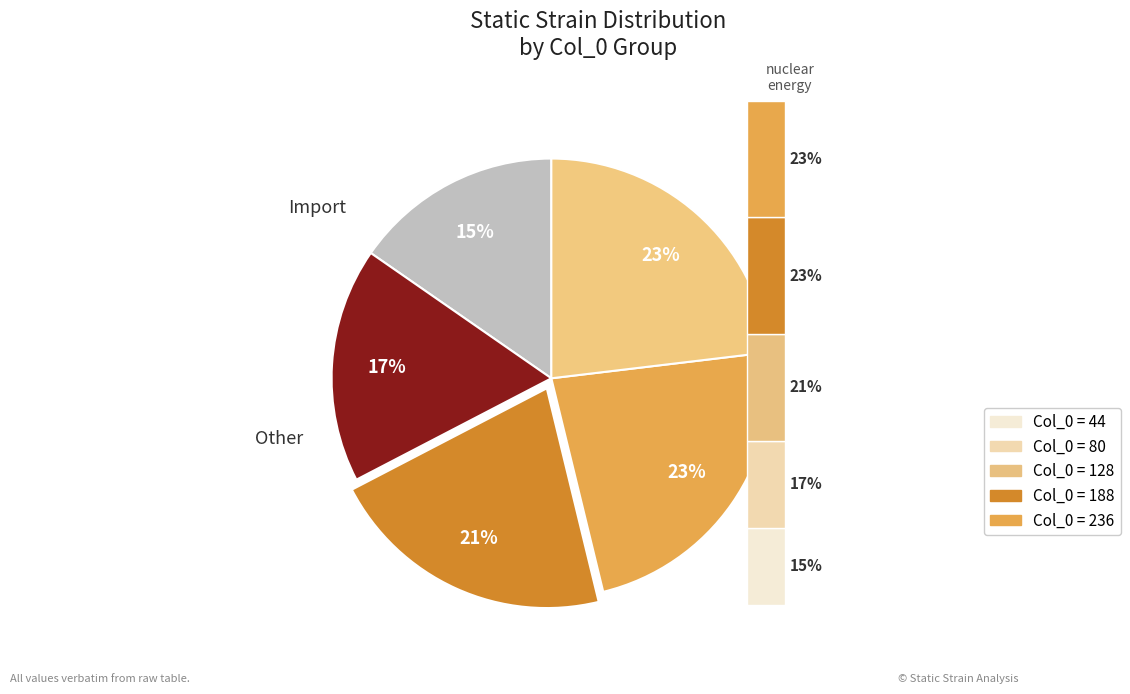

Rank the categories by value from highest to lowest.

236, 188, 128, 80, 44